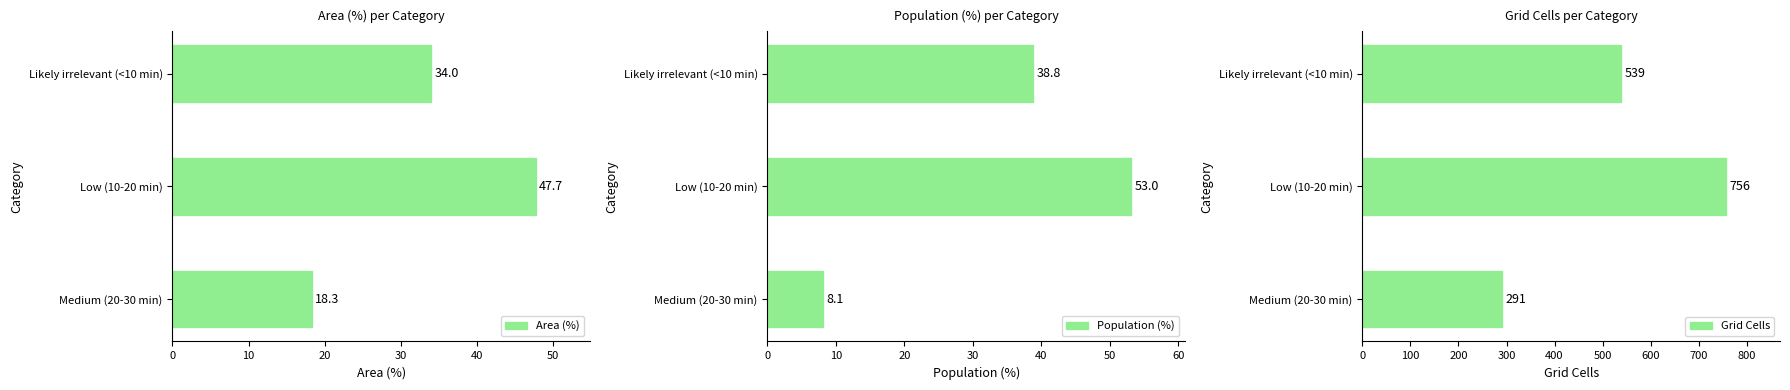

How many bars are there in each group?

3